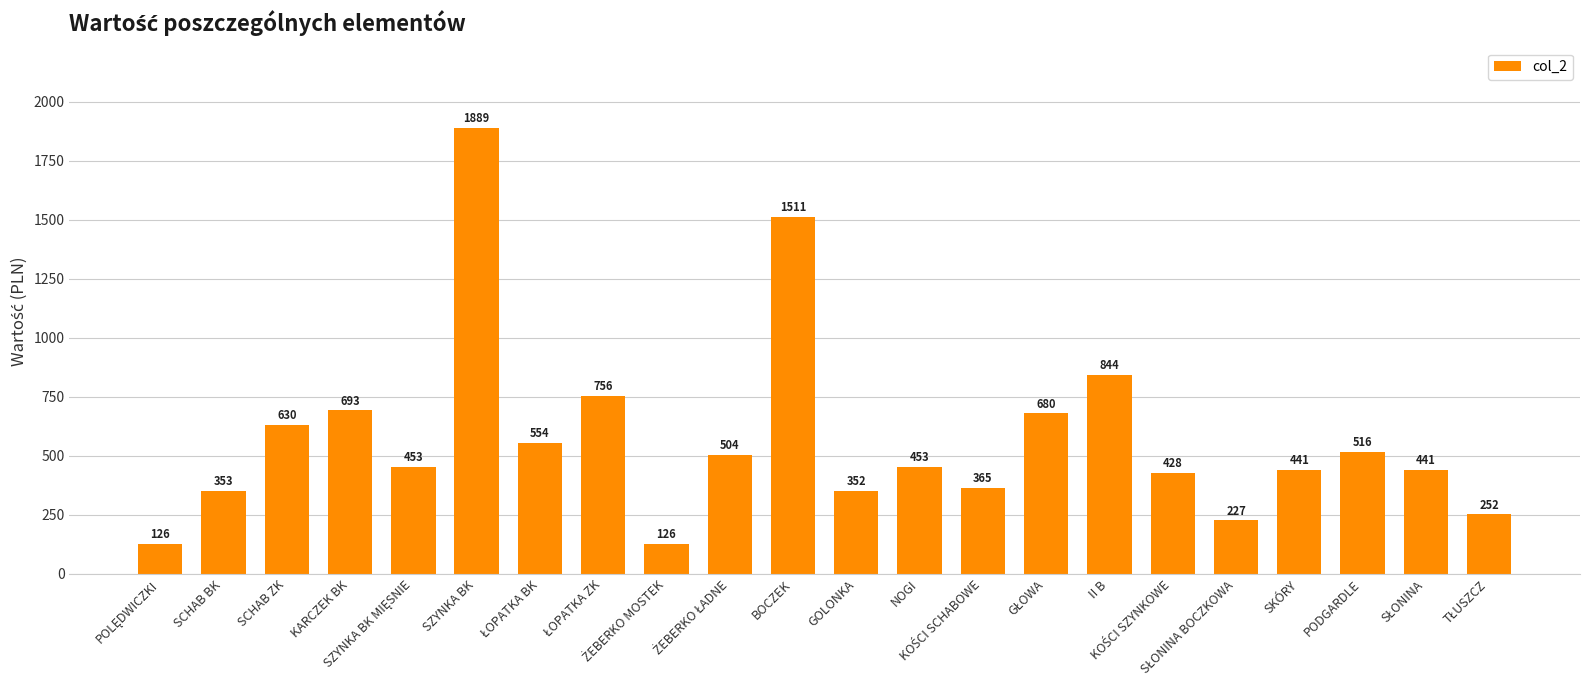

What is the greatest value displayed?

1888.8